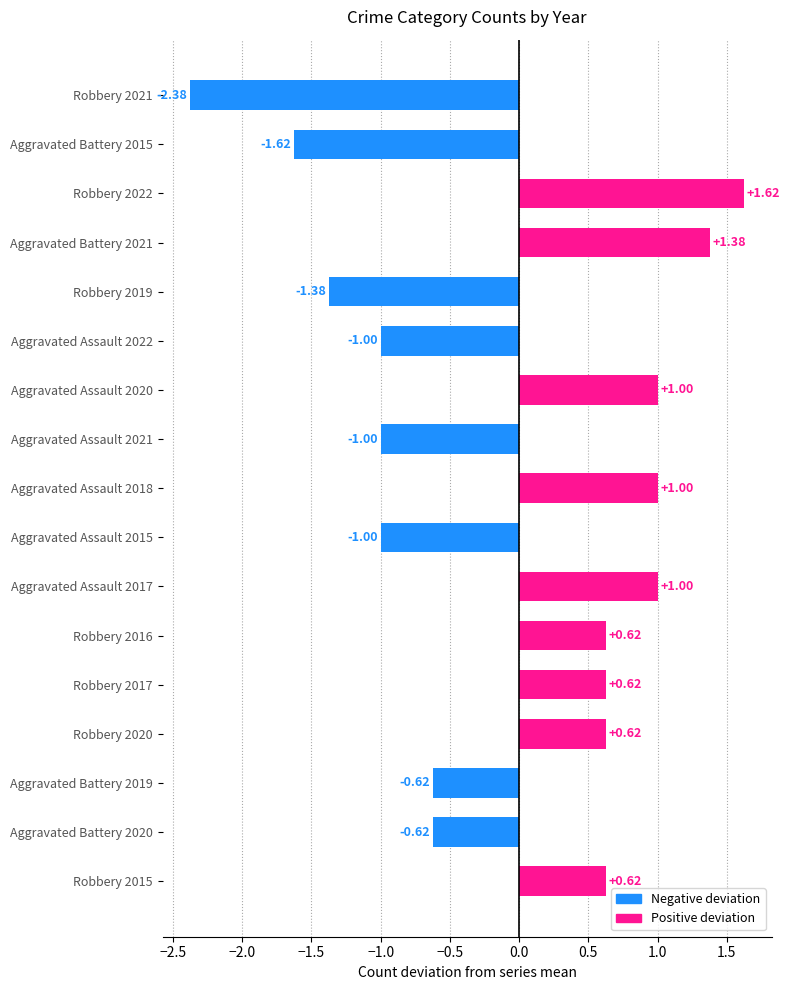

What is the difference between the values at Robbery 2019 and Aggravated Assault 2015?

0.4